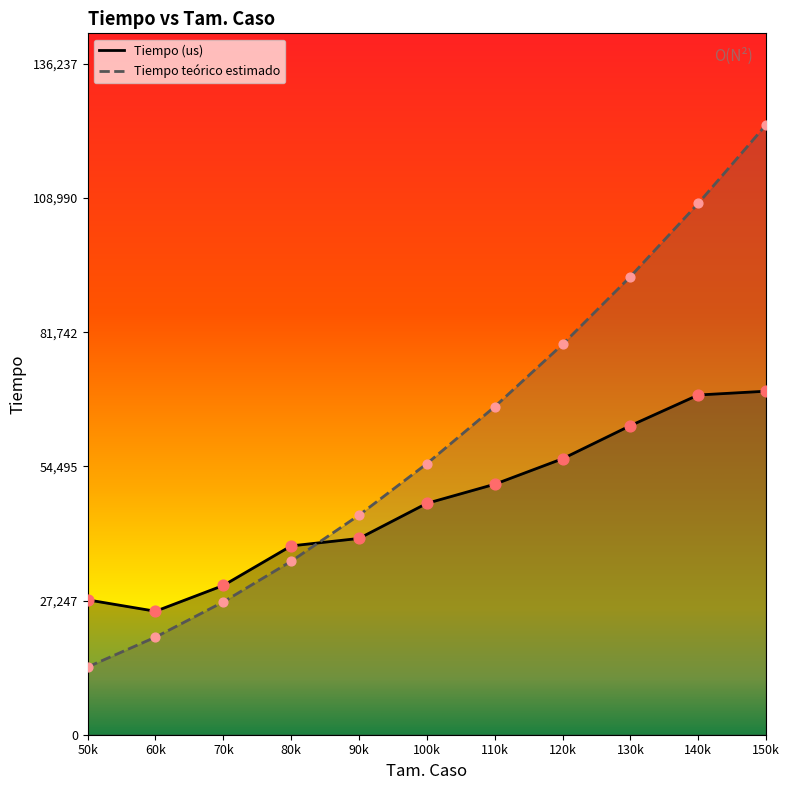

Which series has the largest total across all categories?

Tiempo teórico estimado